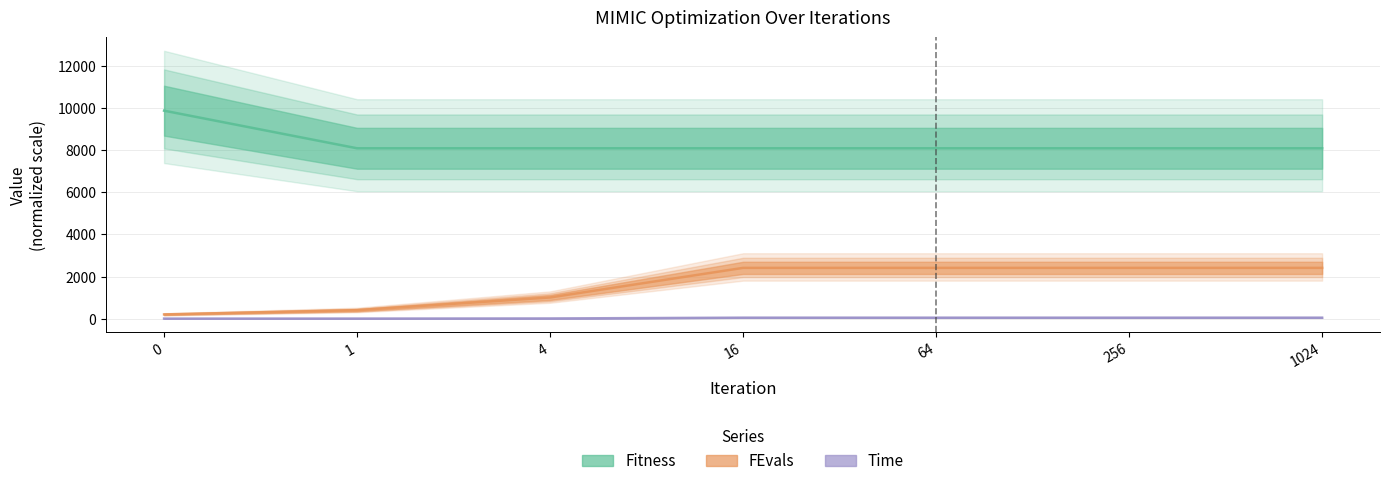

The Time series shows 28.2 at 256. True or false?

False